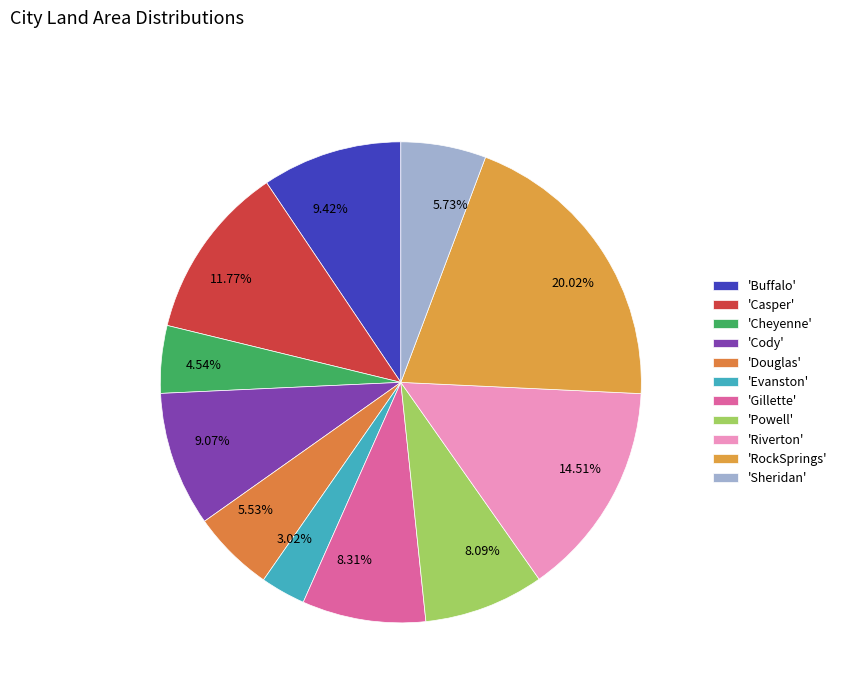

Is 11.77% the majority of the pie?

No